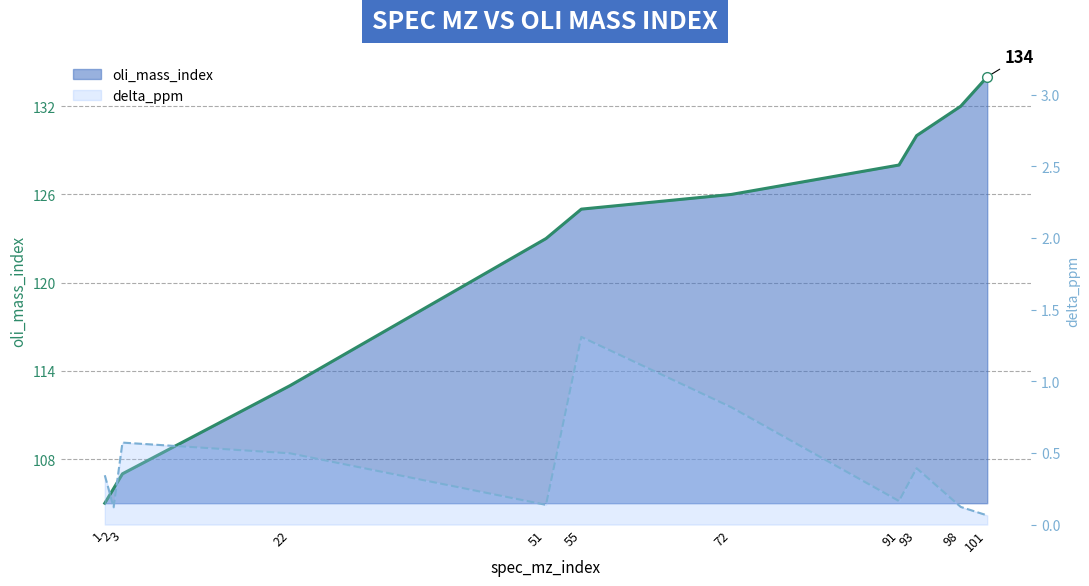

Does the chart display data point markers on the line(s)?

No